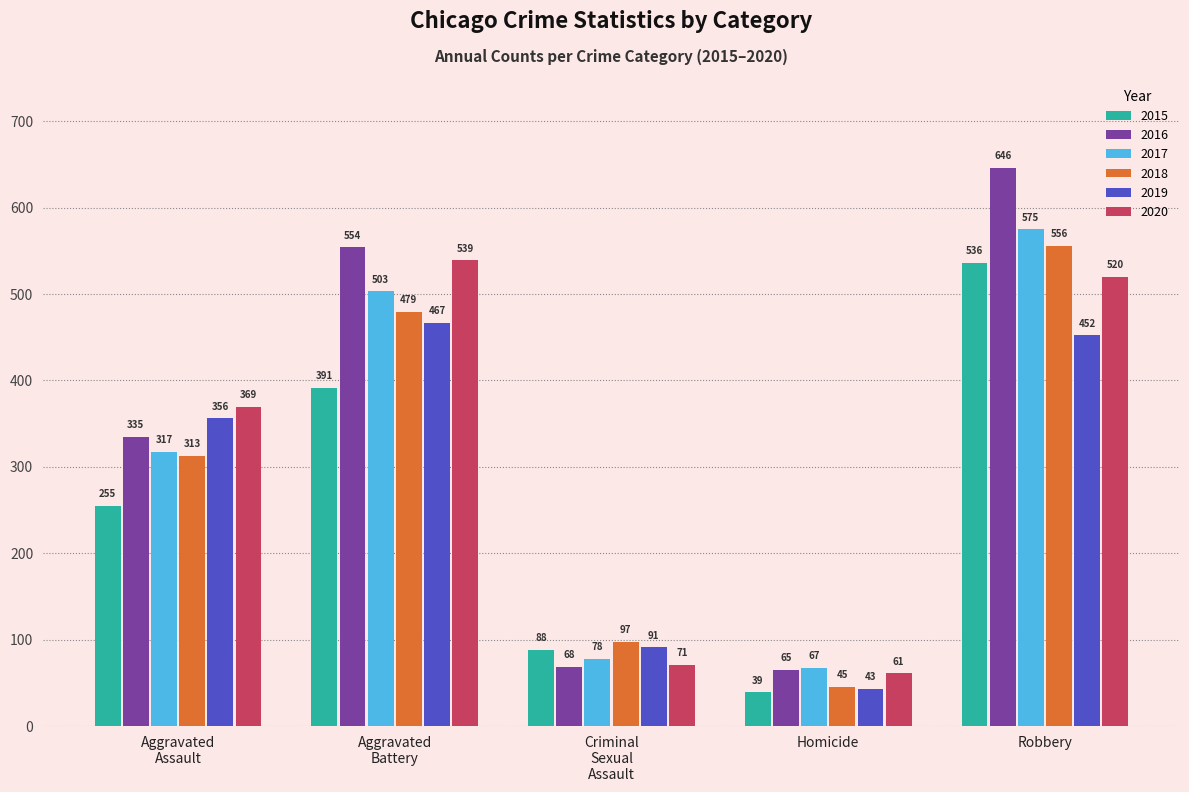

Count the 2018 values in the range 97 to 479.

3